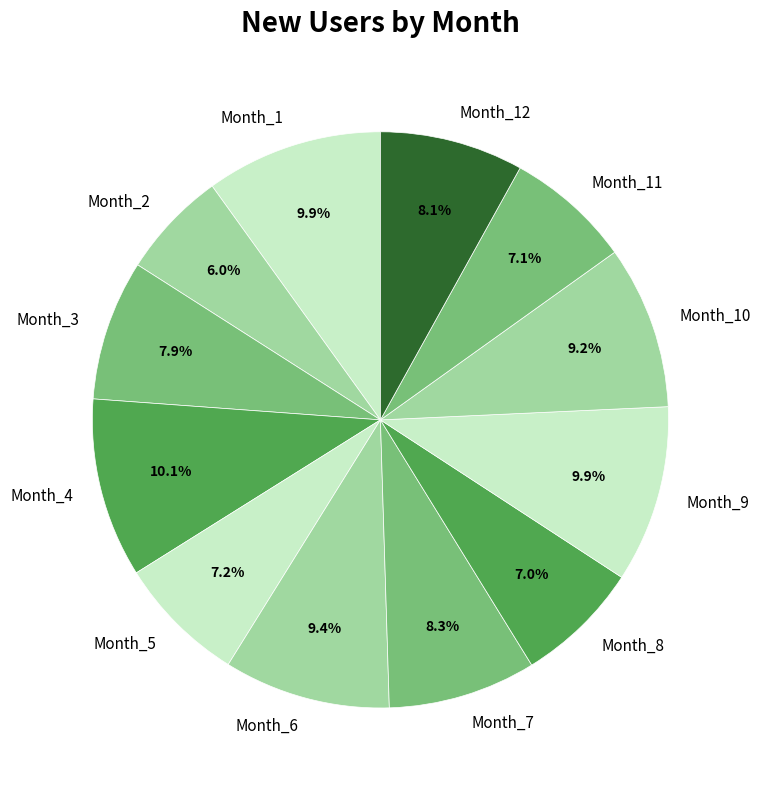

How many segments does this pie chart have?

12